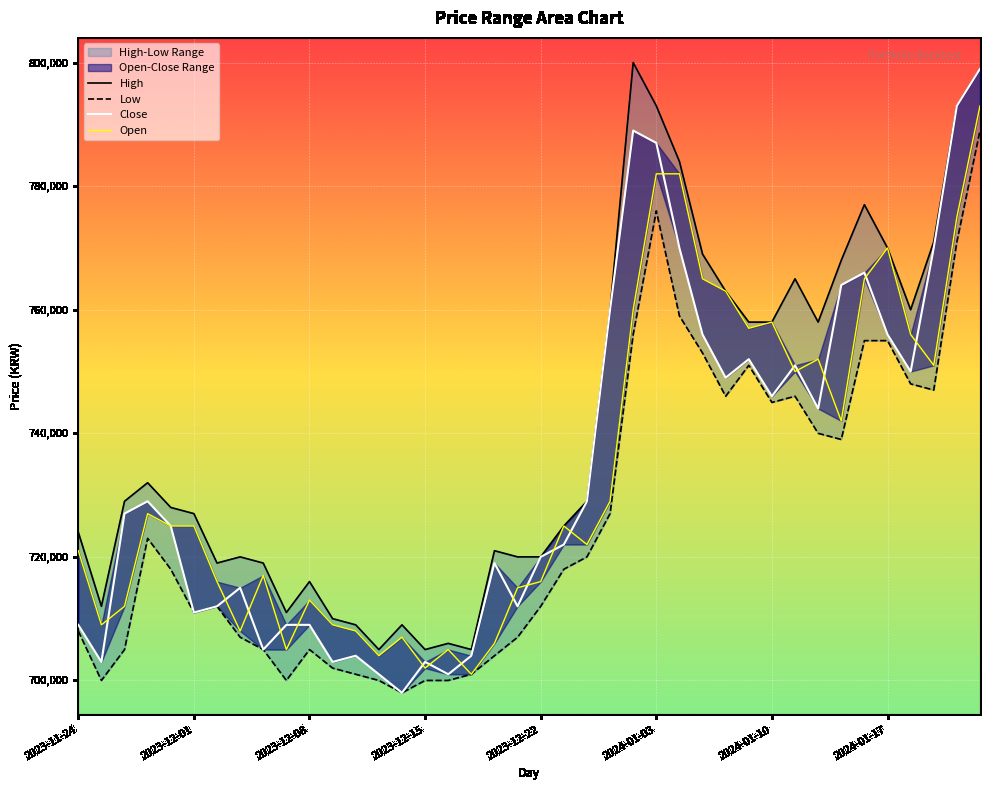

In Low, how many points are higher than both neighbors (excluding endpoints)?

6